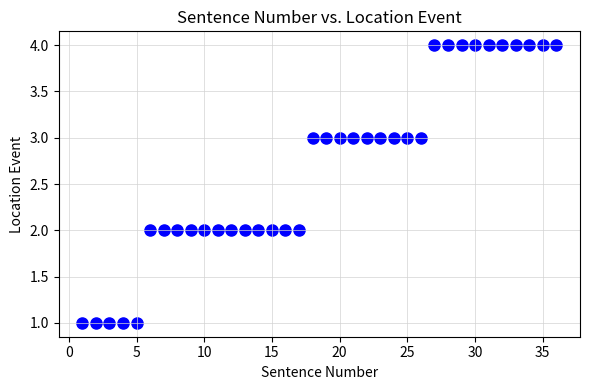

What is the range of X values (max minus min)?

35